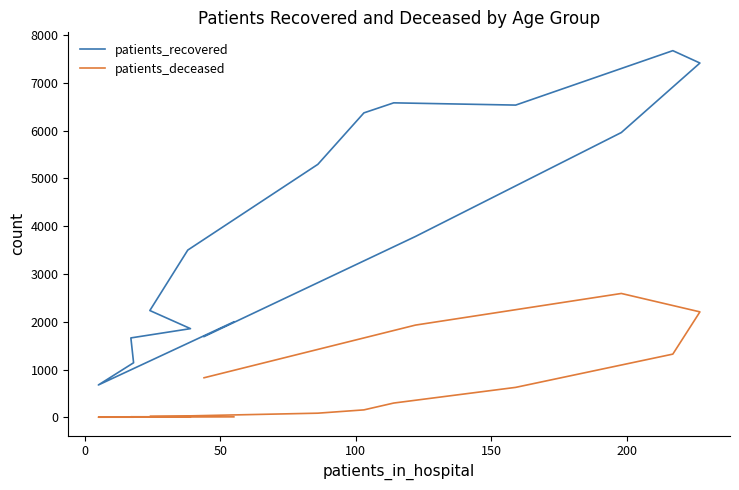

True or false: patients_deceased has more than 0 interior local peaks.

True